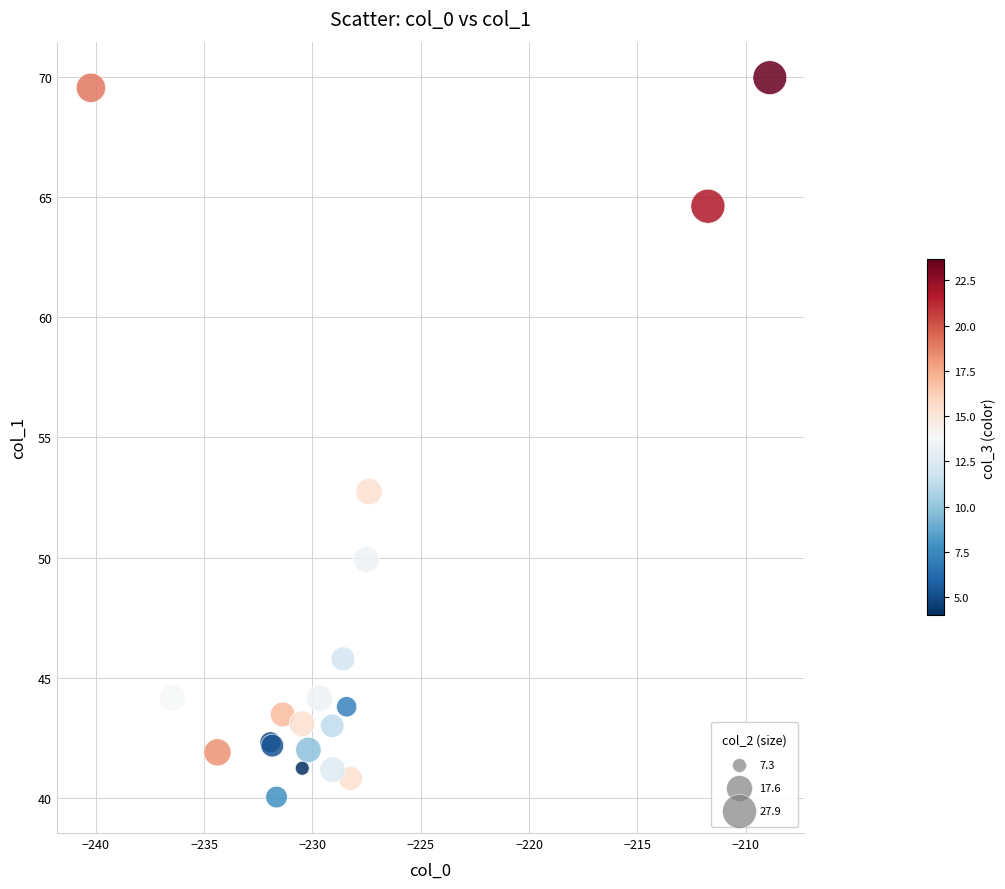

What Y value in the scatter plot is closest to 55?

52.7